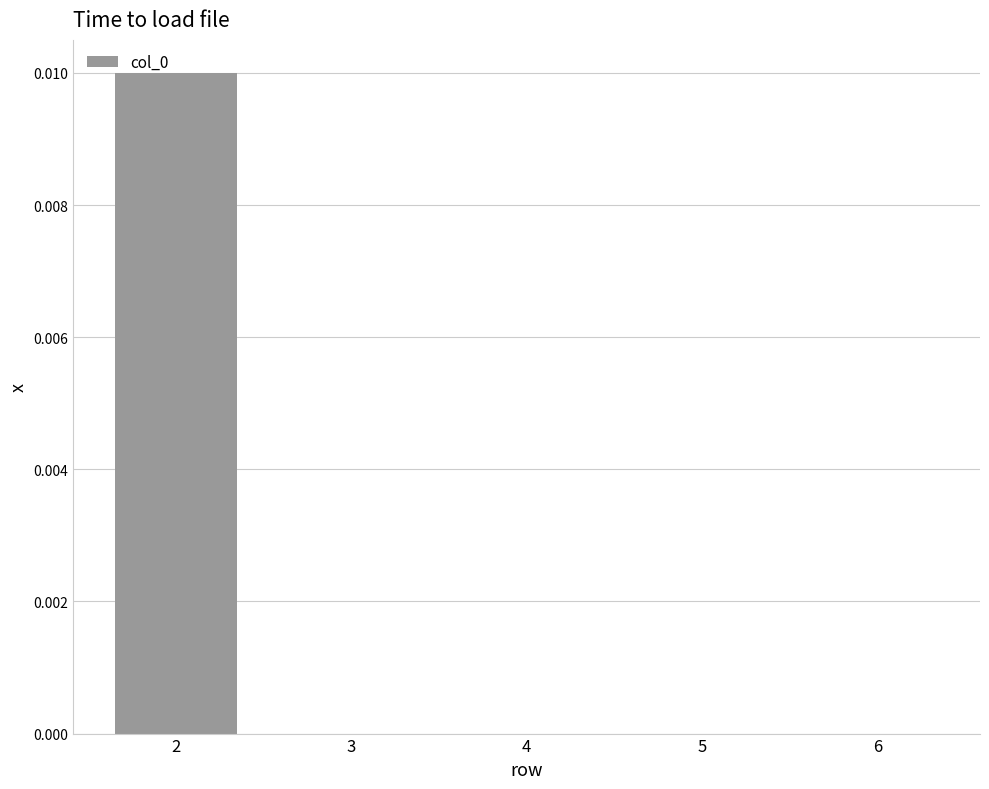

Which category has the highest value across all series?

2